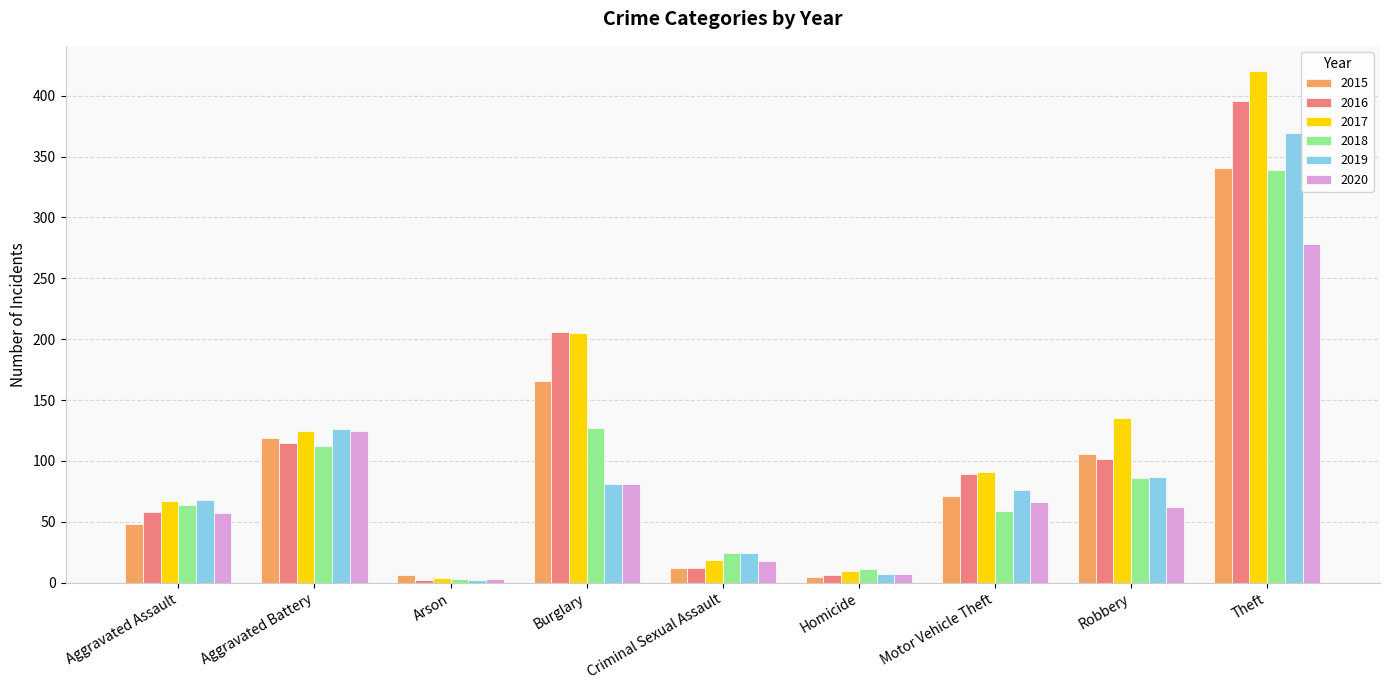

What are all the series names shown in the legend?

2015, 2016, 2017, 2018, 2019, 2020